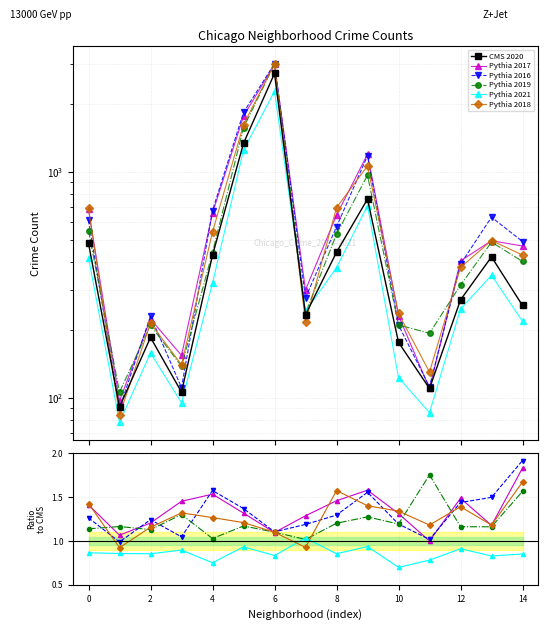

What are all the series names shown in the legend?

CMS 2020, Pythia 2017, Pythia 2016, Pythia 2019, Pythia 2021, Pythia 2018